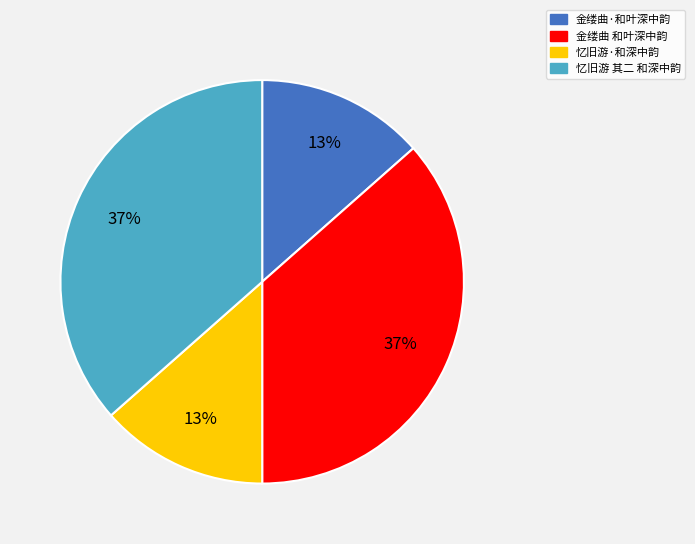

Count the number of slices in the pie.

4